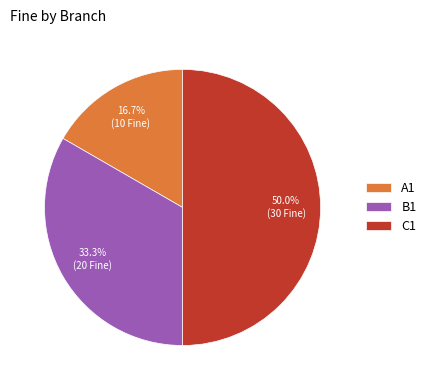

Which slice is the largest?

C1